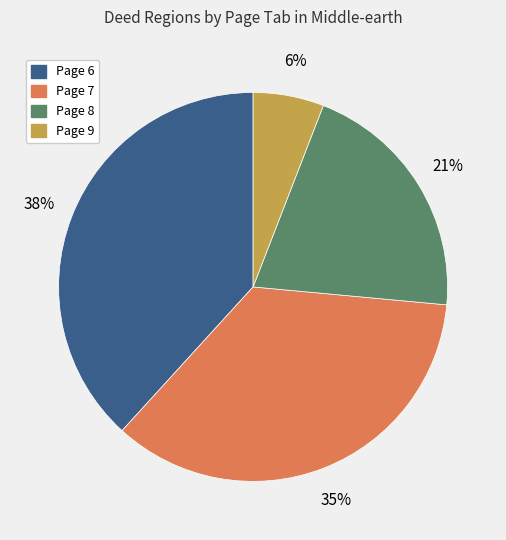

Which has a higher value, Page 9 or Page 8?

Page 8